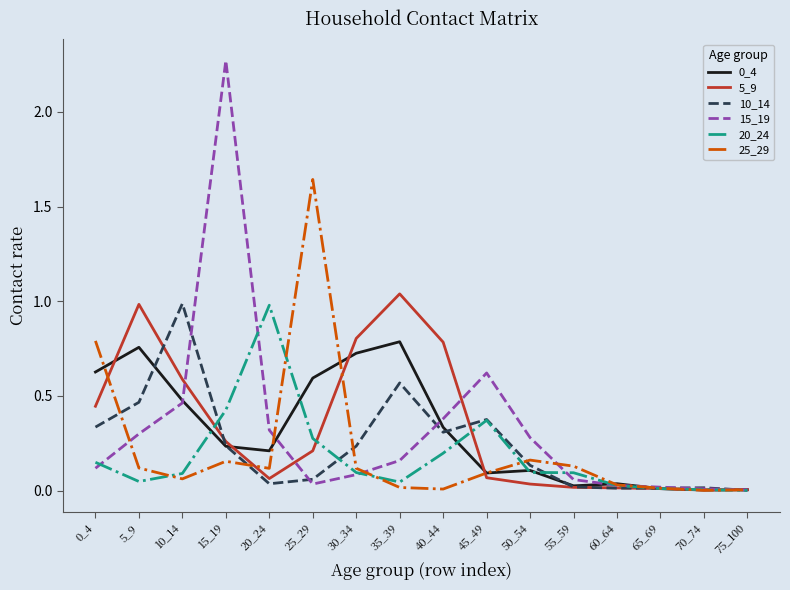

At which category is the sum across all series the highest?

15_19